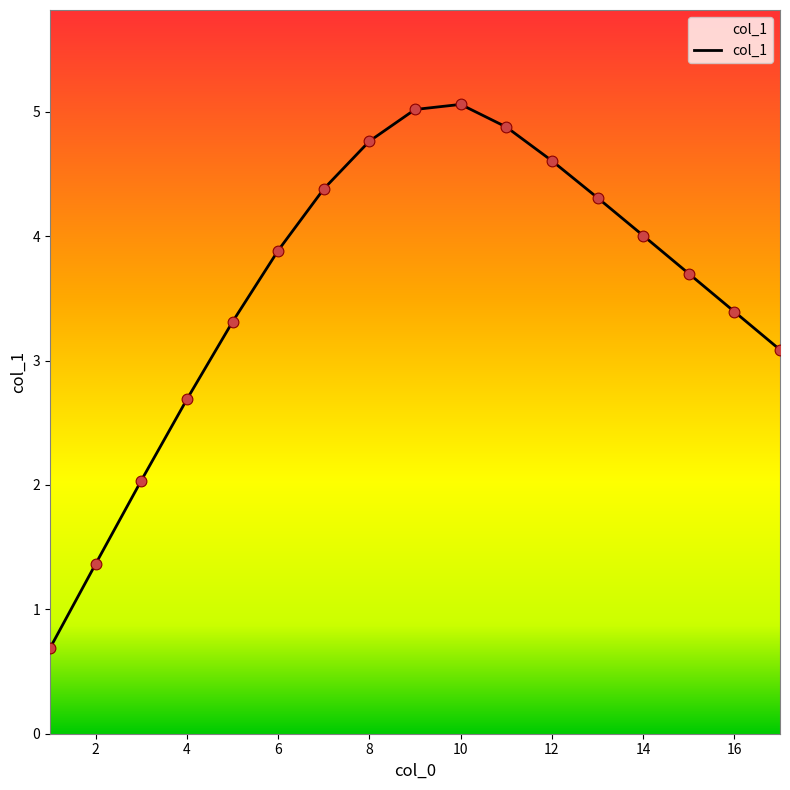

What is the minimum value shown in the chart?

0.7